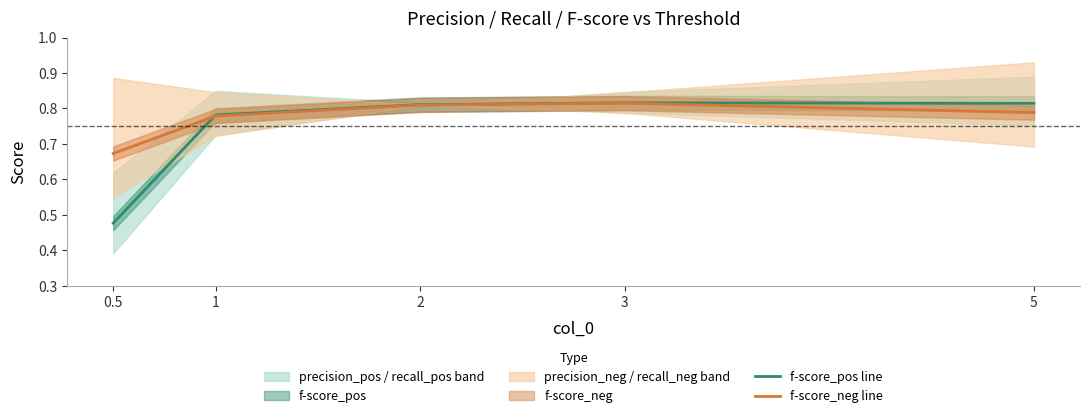

What is the minimum value shown in the chart?

0.5